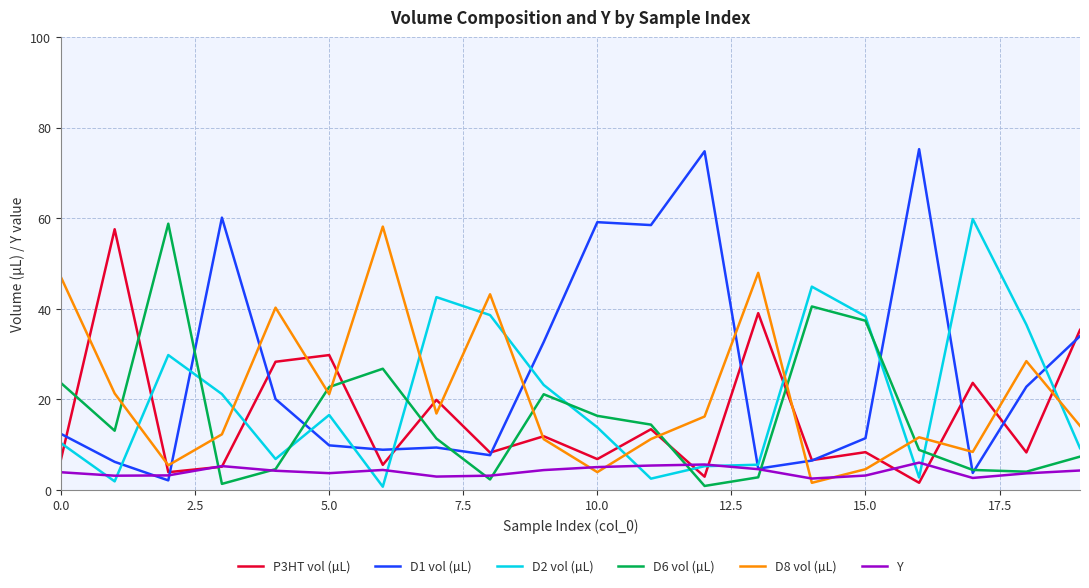

Which series has the largest total across all categories?

D1 vol (µL)